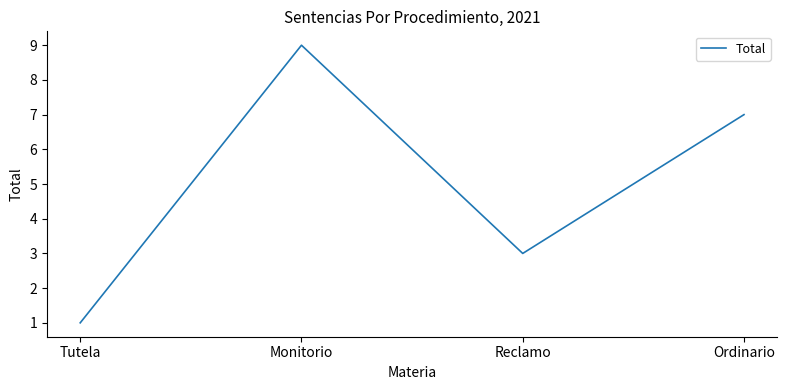

The value at Reclamo is 3. True or false?

True